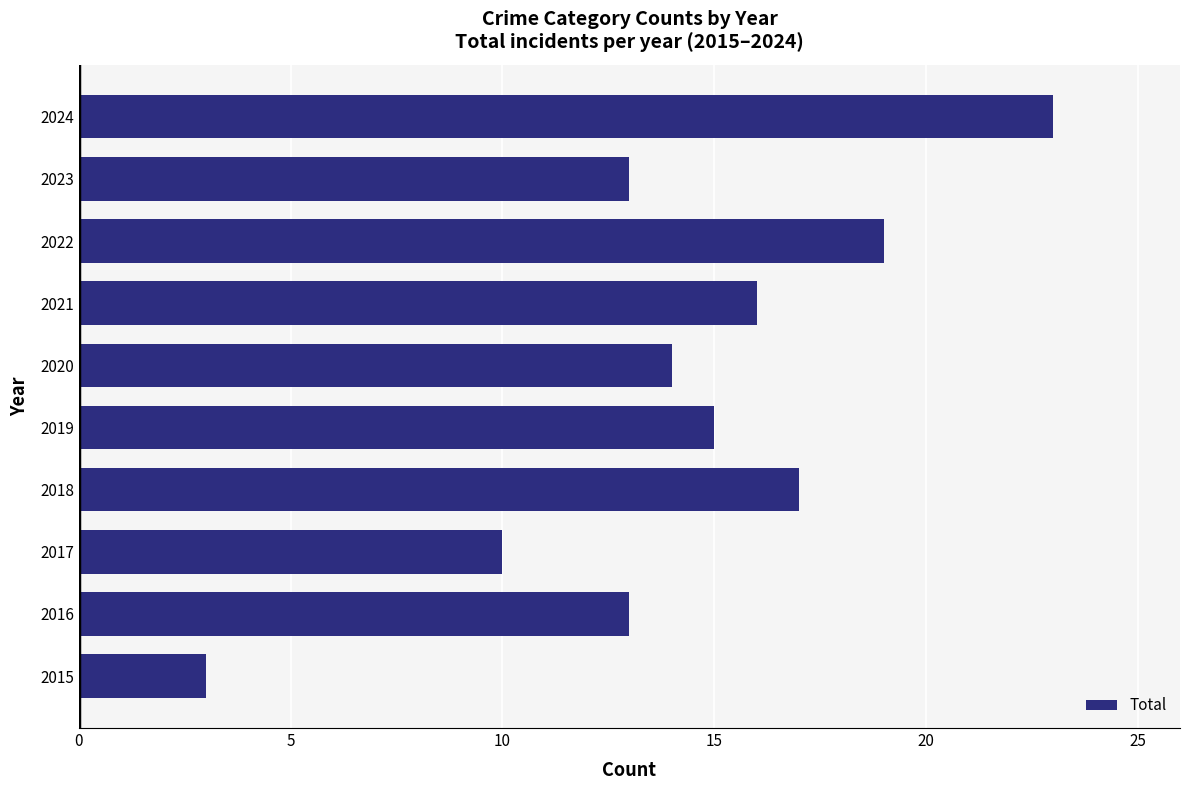

At which category does the chart reach its minimum across all series?

2015